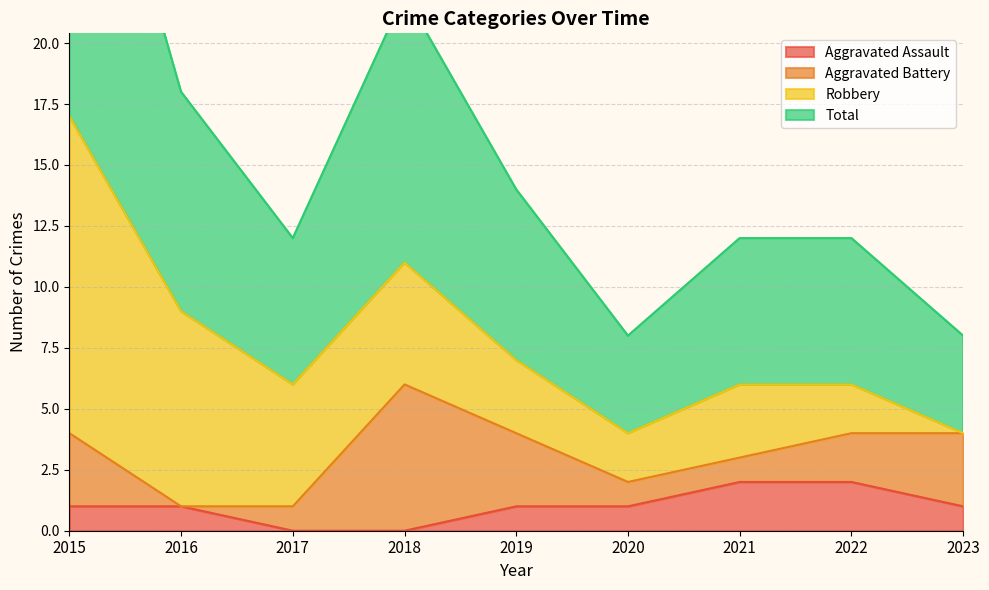

The value of Total at 2023 is 4. True or false?

True